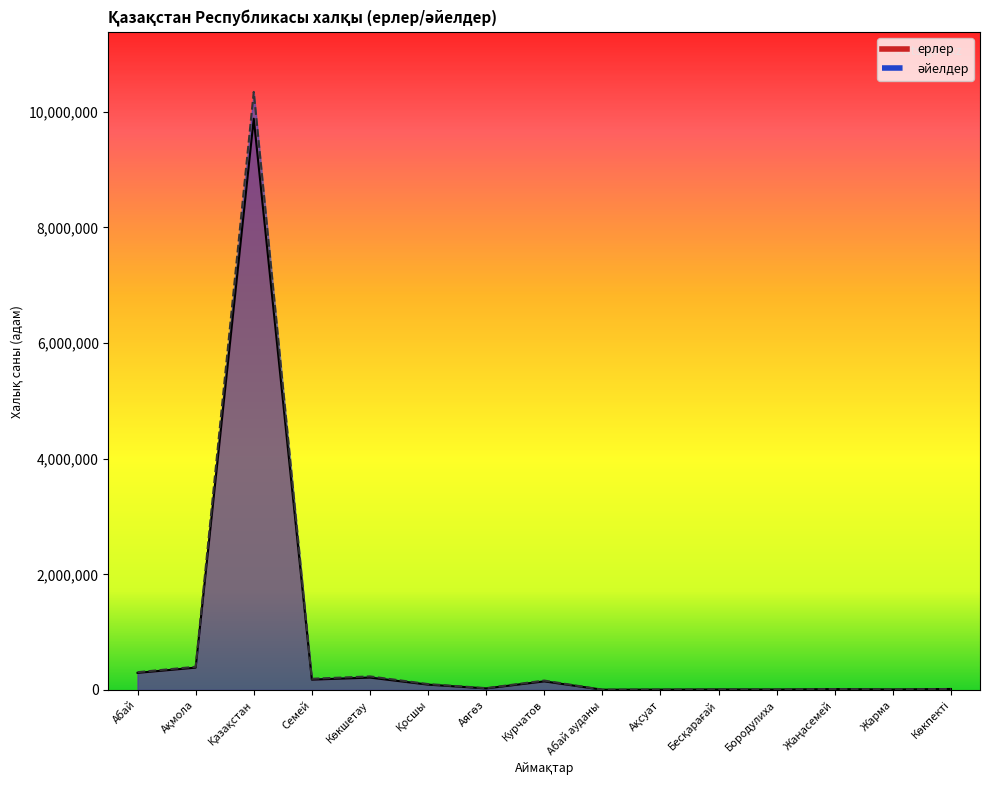

How many intersections are there between әйелдер and ерлер?

3